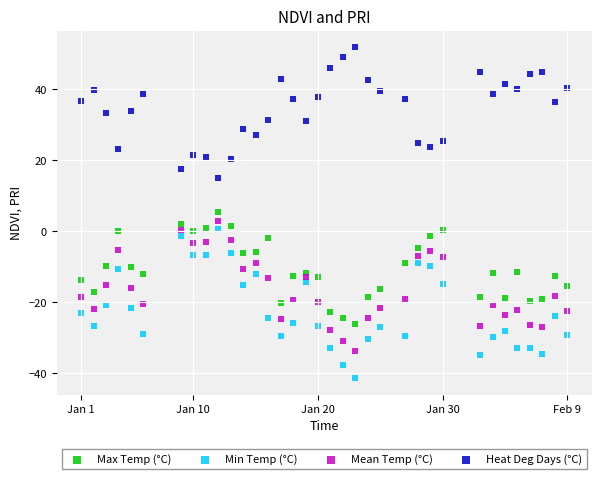

Which series reaches the minimum Y coordinate?

Min Temp (°C)